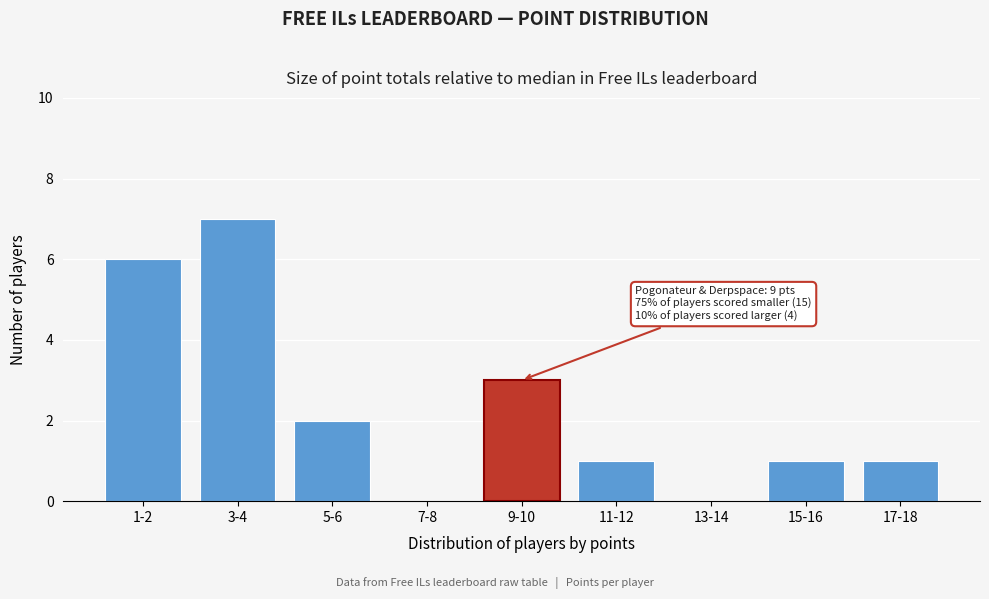

Reading left to right, extract all data points from this chart.

1-2=6	3-4=7	5-6=2	7-8=0	9-10=3	11-12=1	13-14=0	15-16=1	17-18=1